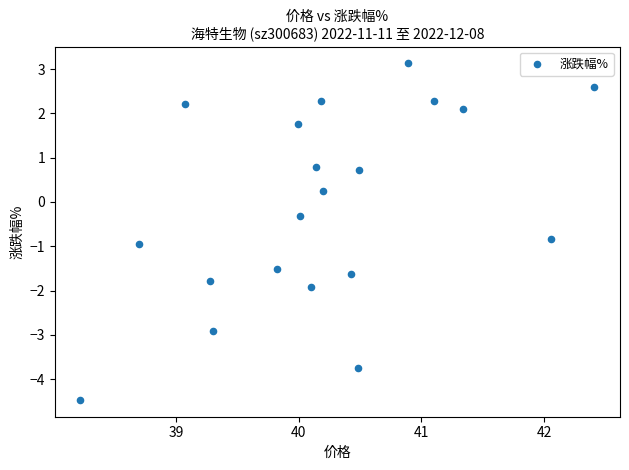

What is the range of X values (max minus min)?

4.2